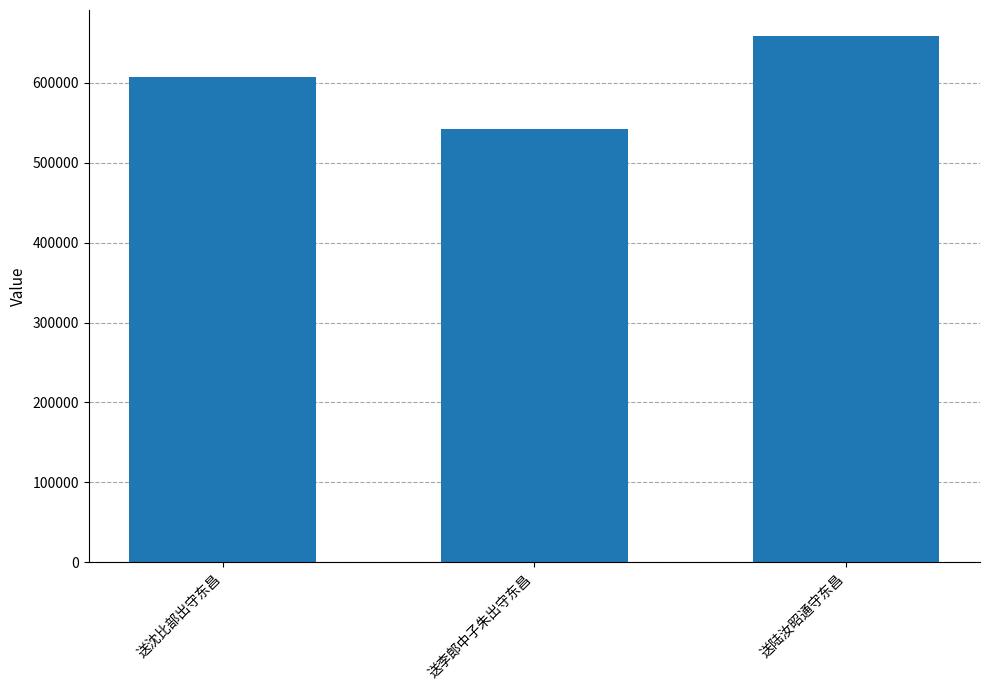

Count the number of categories in the chart.

3